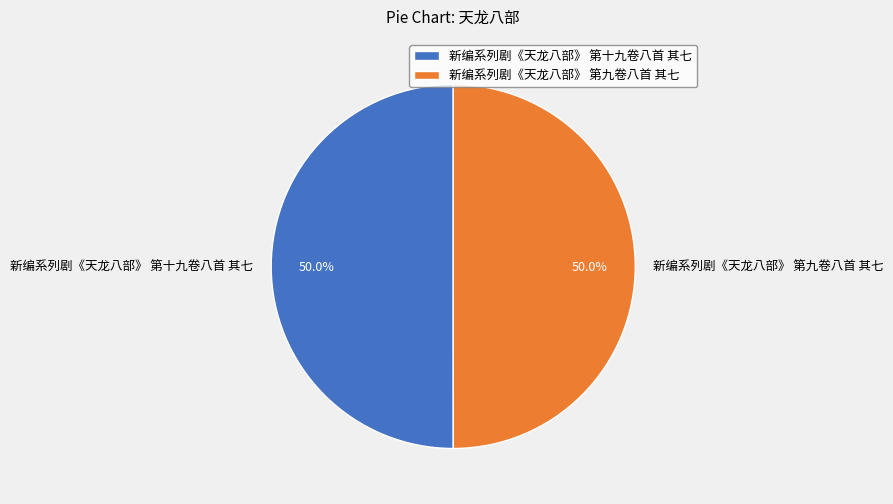

To the nearest percent, what is the average slice percentage?

50%